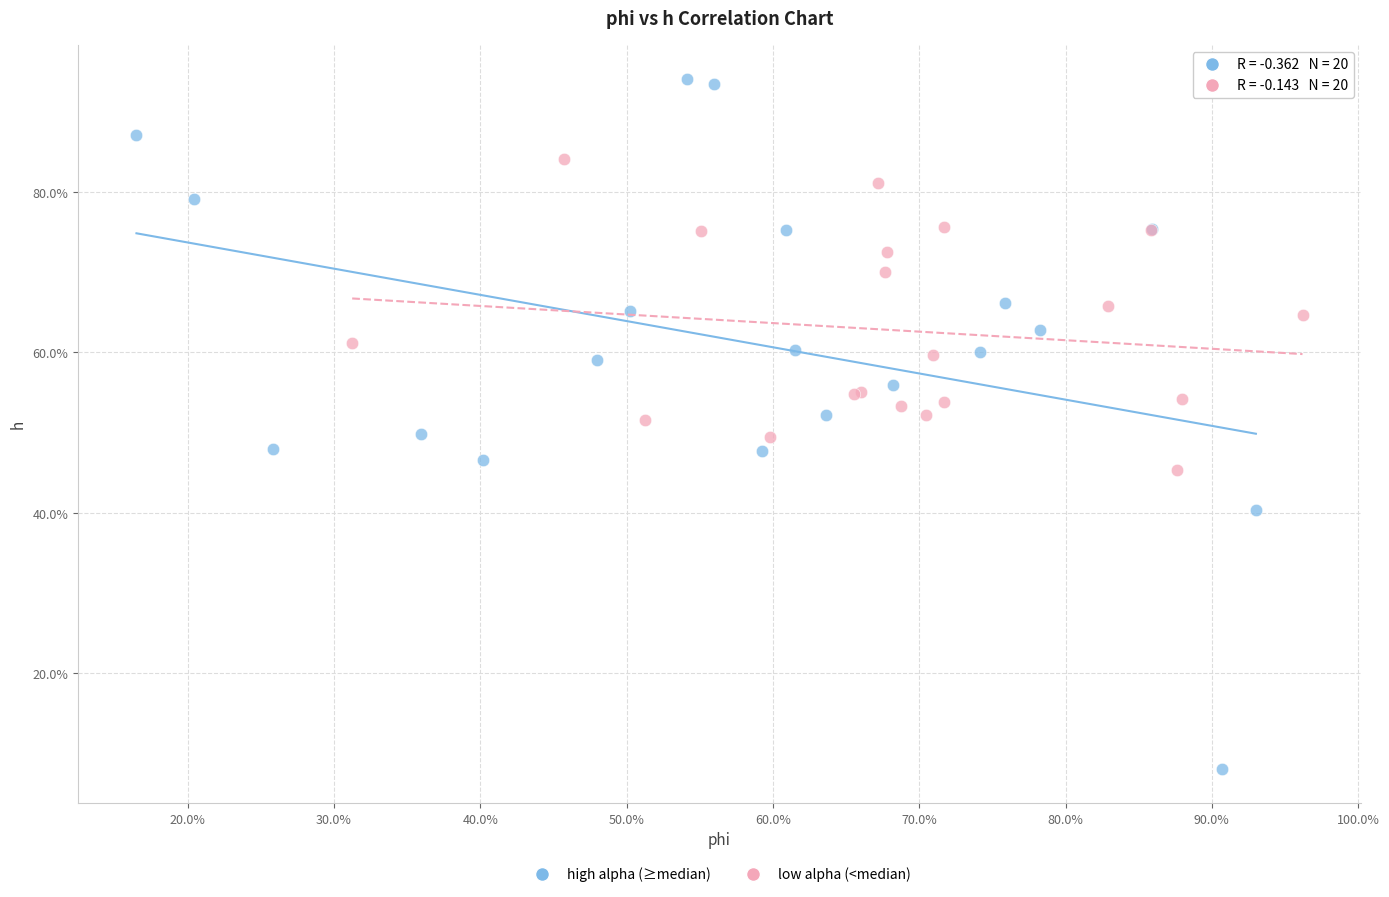

Which series contains the lowest Y value?

high alpha (≥median)